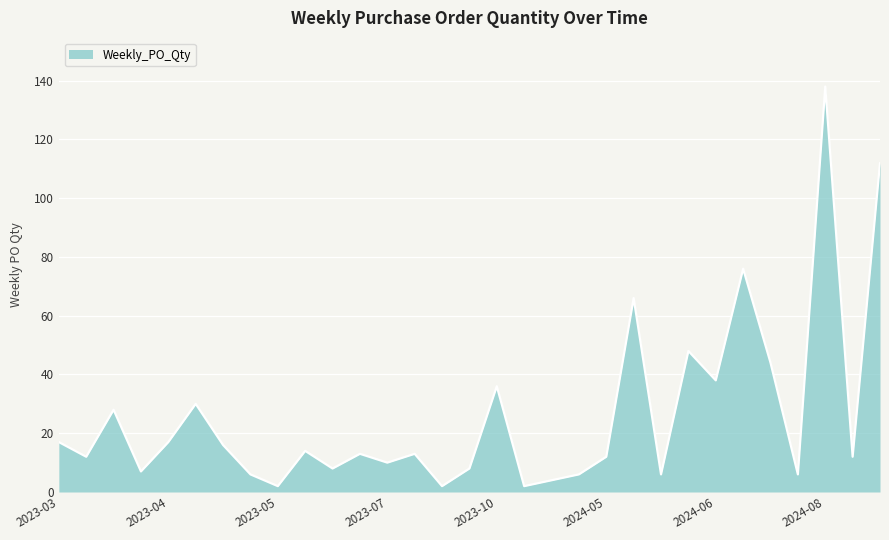

What is the greatest value displayed?

138